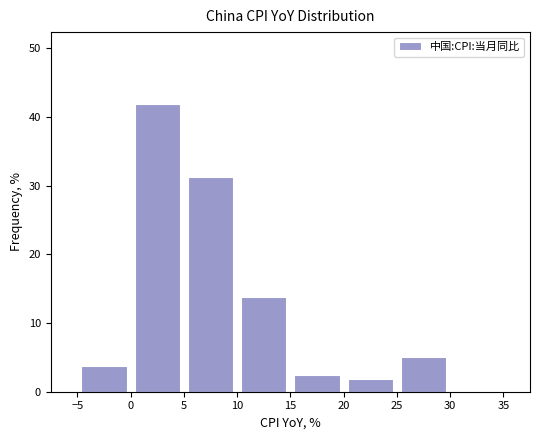

What is the height of the bar covering -5 to 0 on the x-axis? The values are not printed on the chart, so give them approximately, as read against the axis.

4